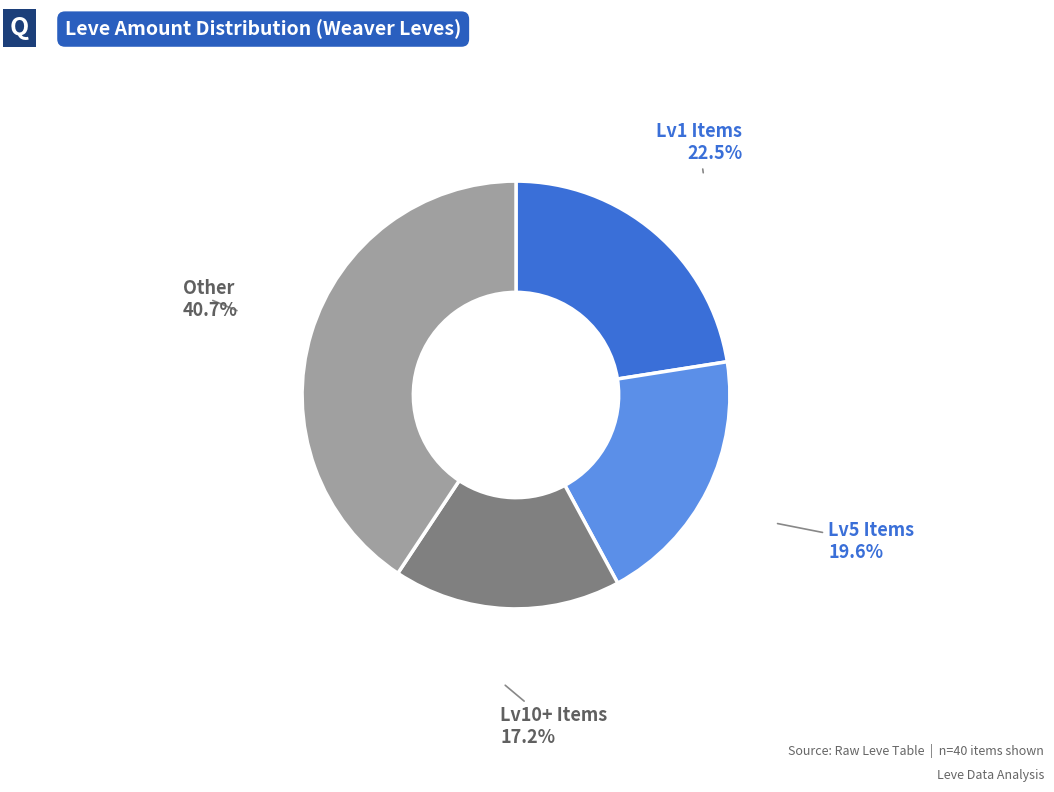

Is there any slice that represents more than half of the pie?

No